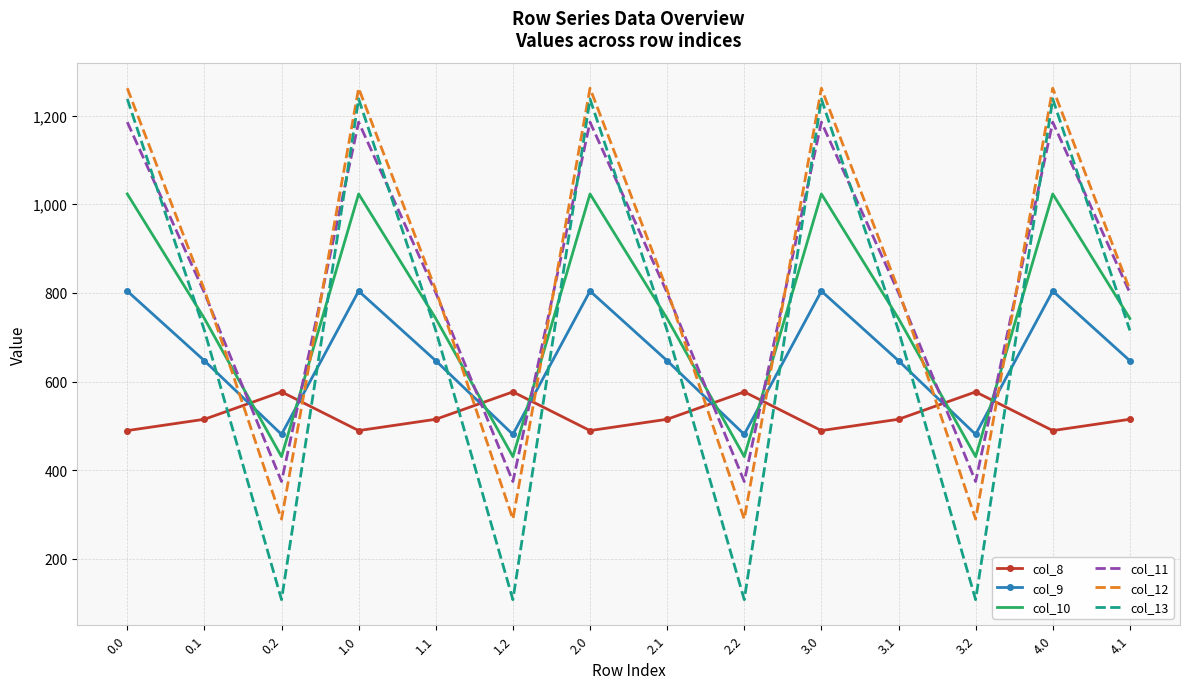

Count the number of categories in the chart.

14